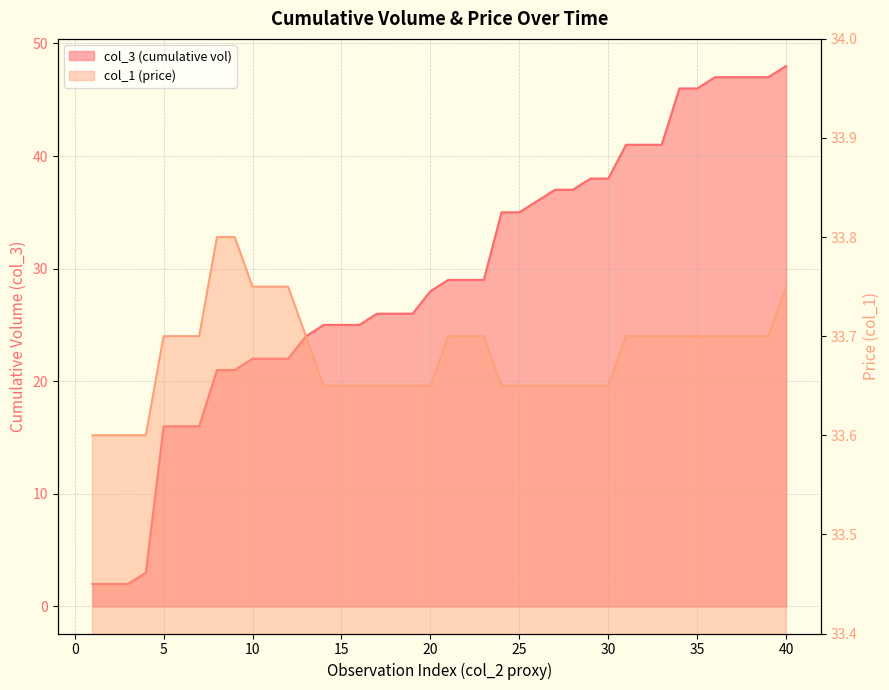

Reading left to right, what are all the values shown in this chart?

col_3 (cumulative vol): 1=2.0	2=2.0	3=2.0	4=3.0	5=16.0	6=16.0	7=16.0	8=21.0	9=21.0	10=22.0	11=22.0	12=22.0	13=24.0	14=25.0	15=25.0	16=25.0	17=26.0	18=26.0	19=26.0	20=28.0	21=29.0	22=29.0	23=29.0	24=35.0	25=35.0	26=36.0	27=37.0	28=37.0	29=38.0	30=38.0	31=41.0	32=41.0	33=41.0	34=46.0	35=46.0	36=47.0	37=47.0	38=47.0	39=47.0	40=48.0
col_1 (price): 1=33.6	2=33.6	3=33.6	4=33.6	5=33.7	6=33.7	7=33.7	8=33.8	9=33.8	10=33.8	11=33.8	12=33.8	13=33.7	14=33.6	15=33.6	16=33.6	17=33.6	18=33.6	19=33.6	20=33.6	21=33.7	22=33.7	23=33.7	24=33.6	25=33.6	26=33.6	27=33.6	28=33.6	29=33.6	30=33.6	31=33.7	32=33.7	33=33.7	34=33.7	35=33.7	36=33.7	37=33.7	38=33.7	39=33.7	40=33.8